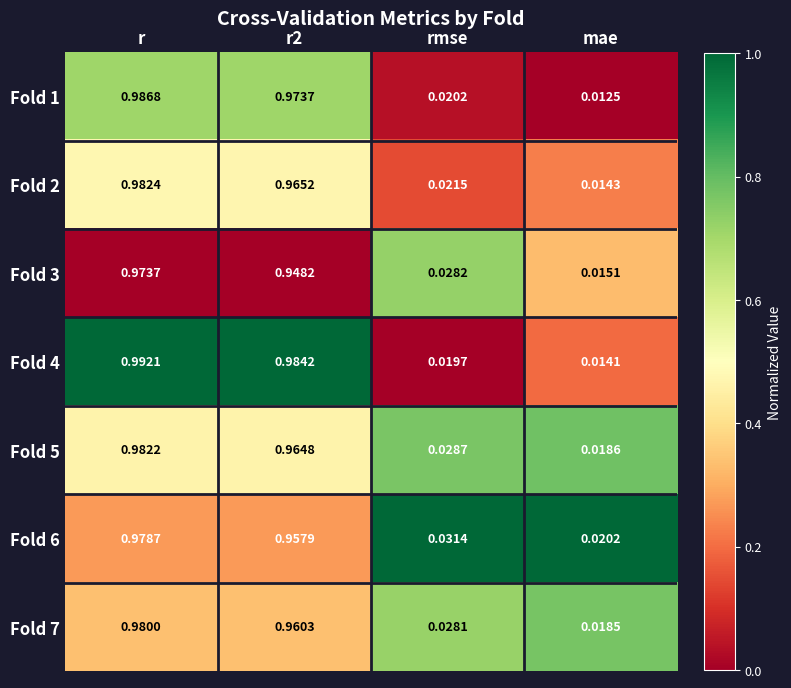

Is the value of Fold 6 at mae greater than the value of Fold 7 at r2?

No